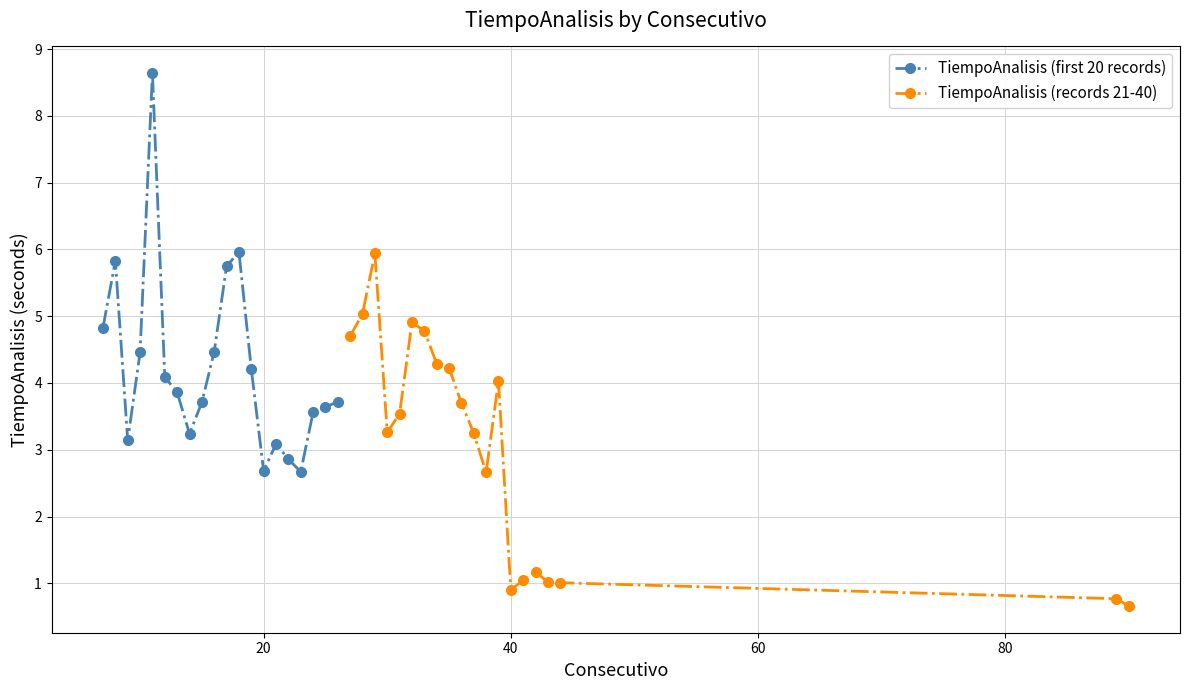

How many lines are shown in the chart?

2